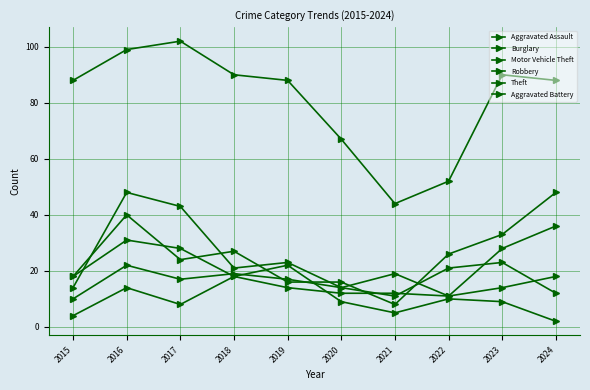

How many lines are shown in the chart?

6